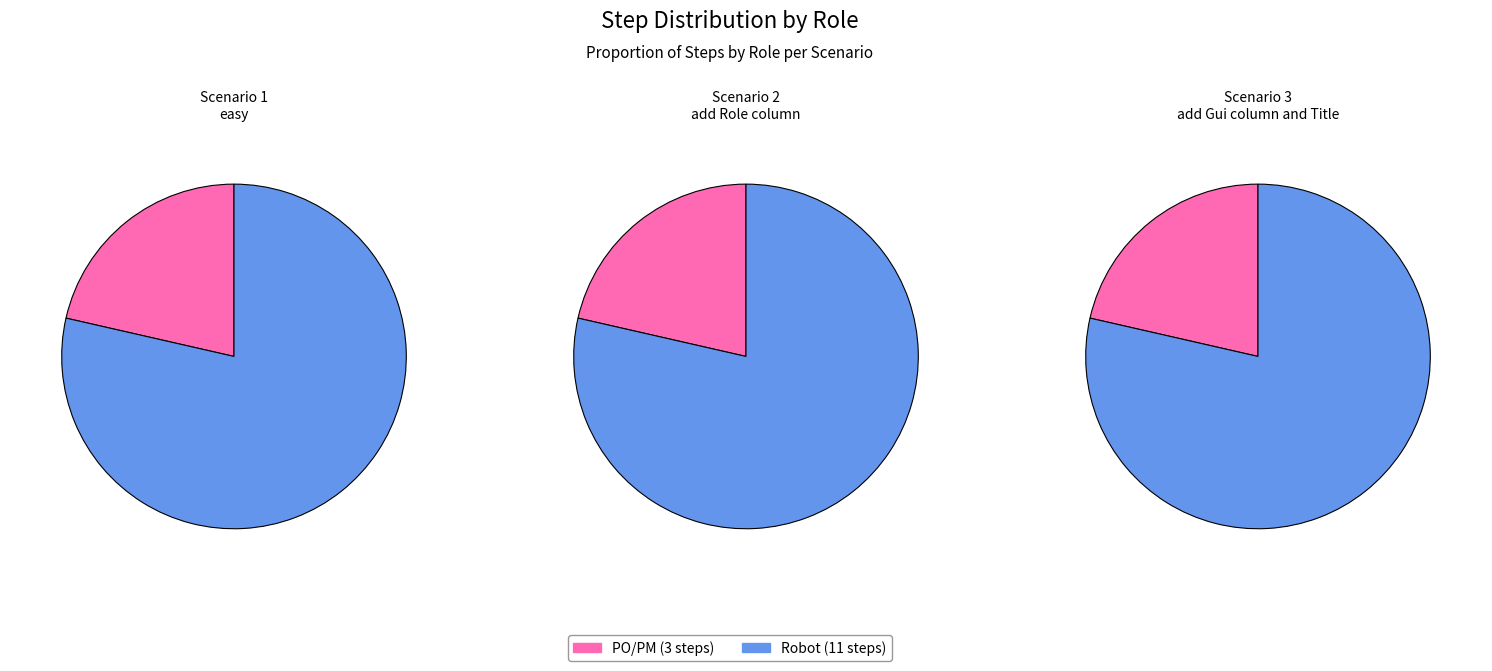

How much of the chart is everything except Robot?

21.4%